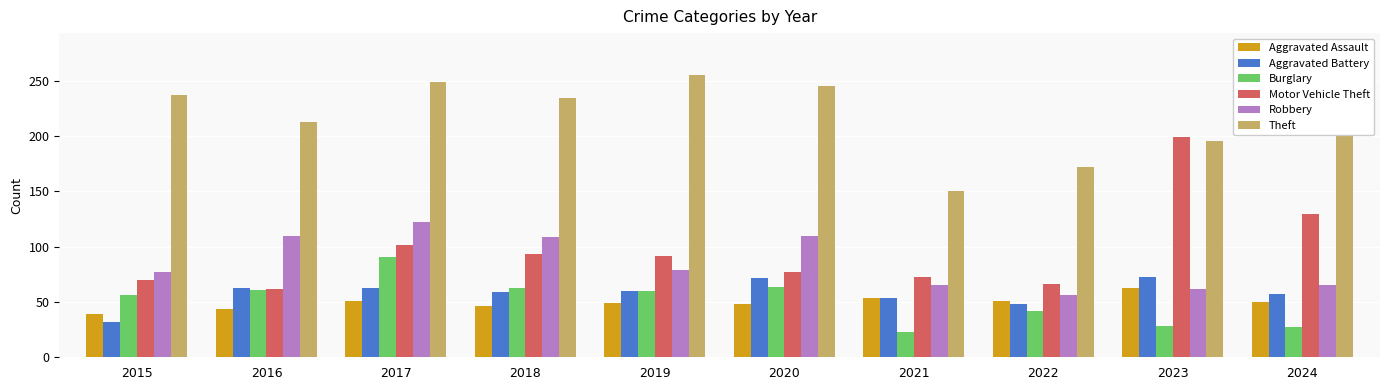

Rank the series at 2022 from lowest to highest value.

Burglary, Aggravated Battery, Aggravated Assault, Robbery, Motor Vehicle Theft, Theft